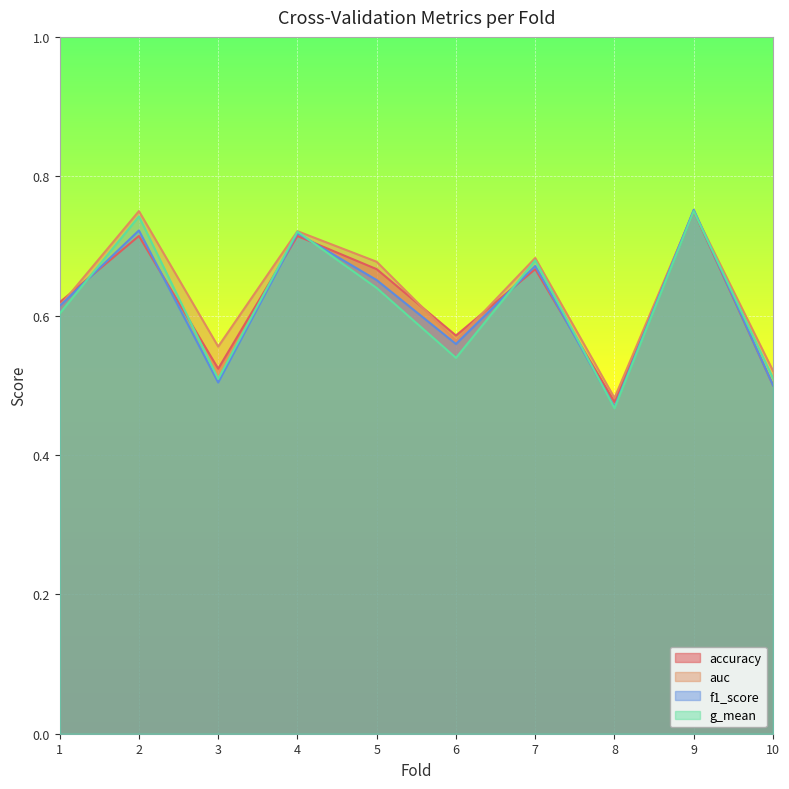

Is it true that f1_score equals 0.8 at 6?

False